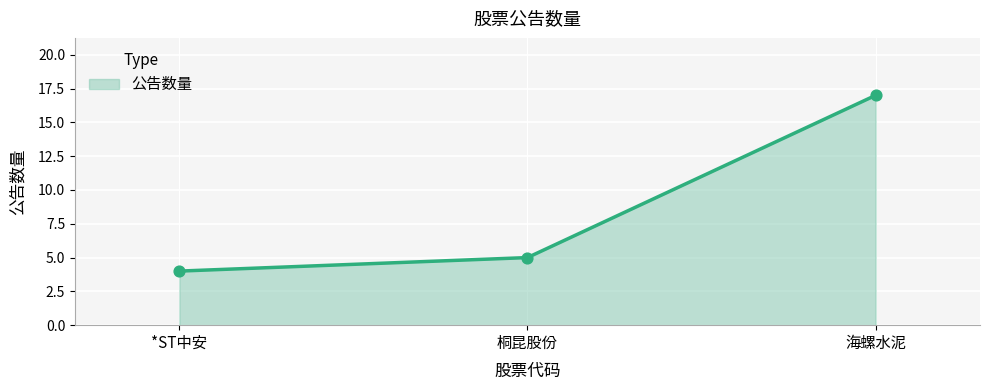

Which has a higher value, *ST中安 or 桐昆股份?

桐昆股份